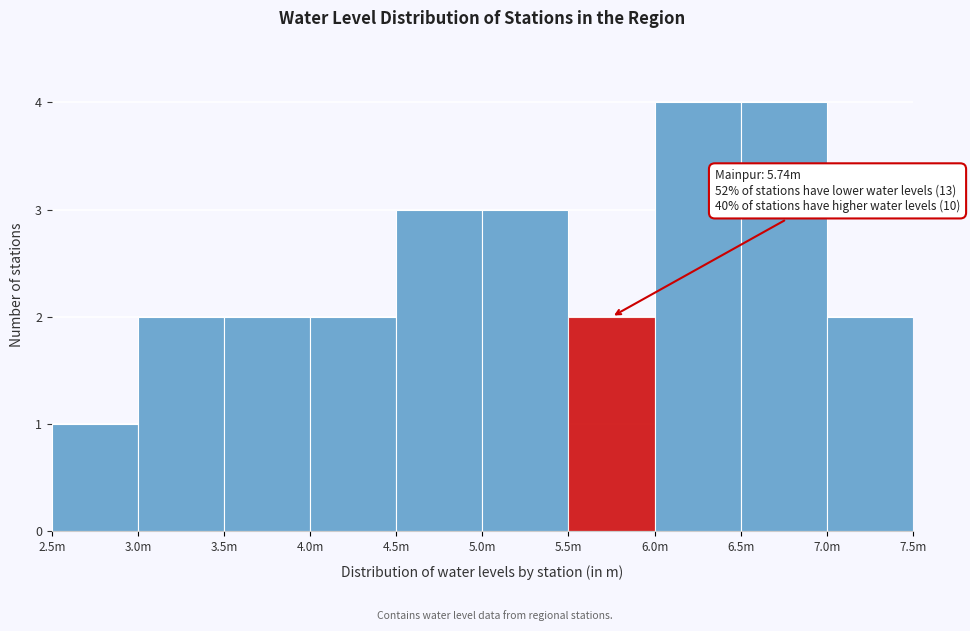

Reading right to left, extract all data points from this chart.

7.0m=2	6.5m=4	6.0m=4	5.5m=2	5.0m=3	4.5m=3	4.0m=2	3.5m=2	3.0m=2	2.5m=1